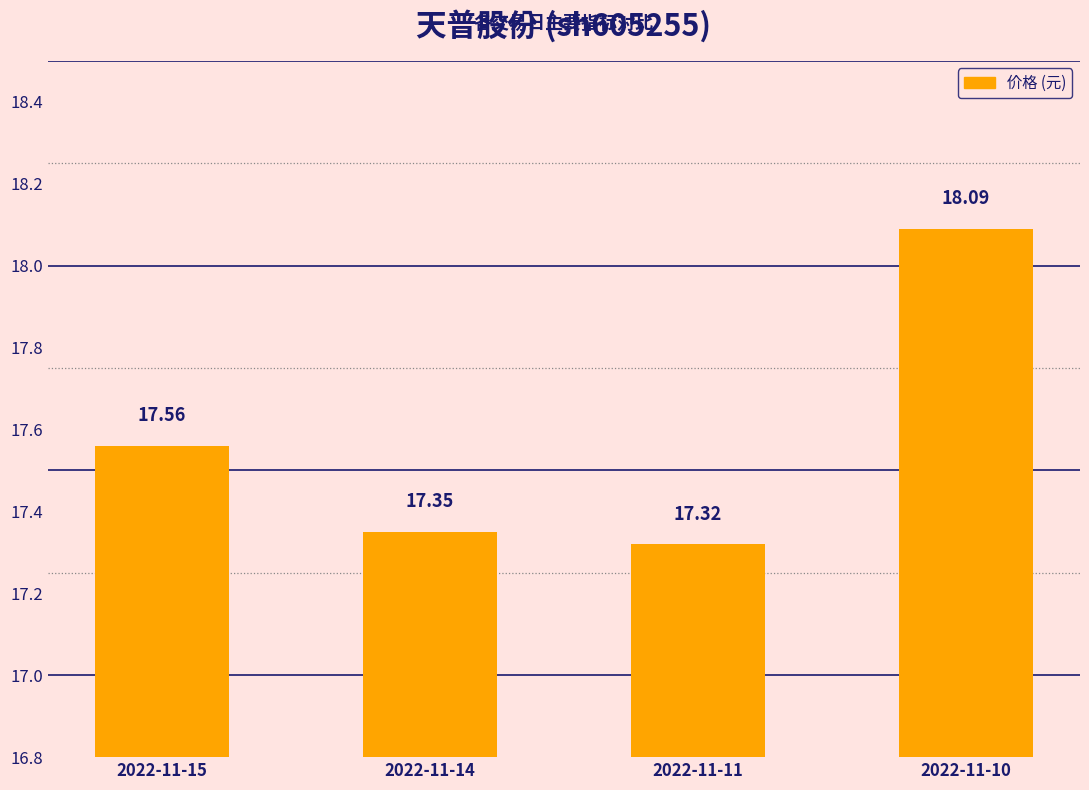

What is the sum of all values?

70.3